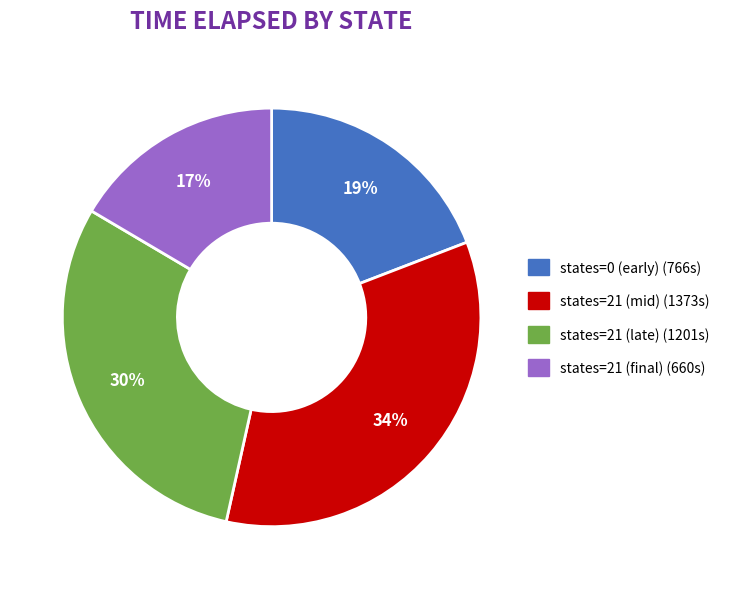

Does any single category account for the majority?

No